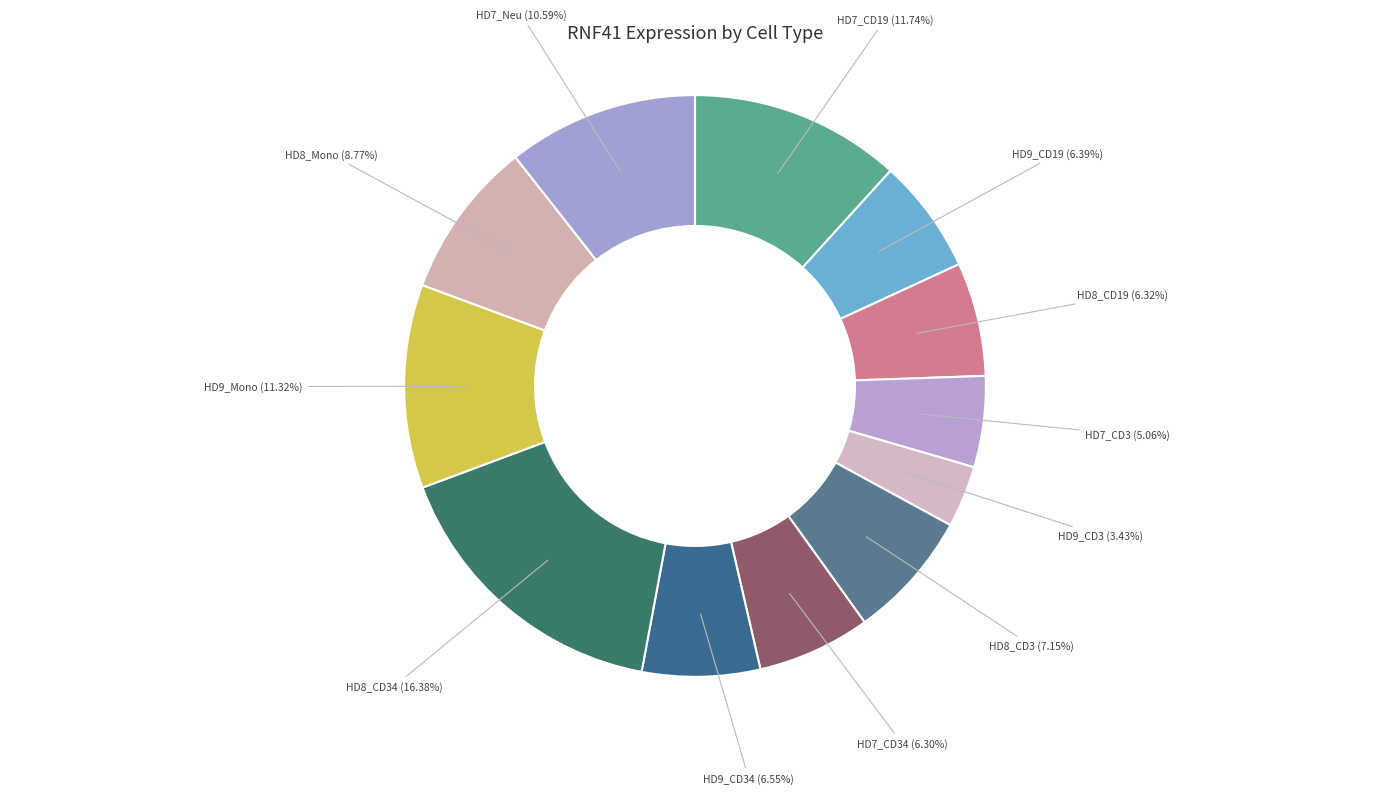

How many slices are in this pie chart?

12